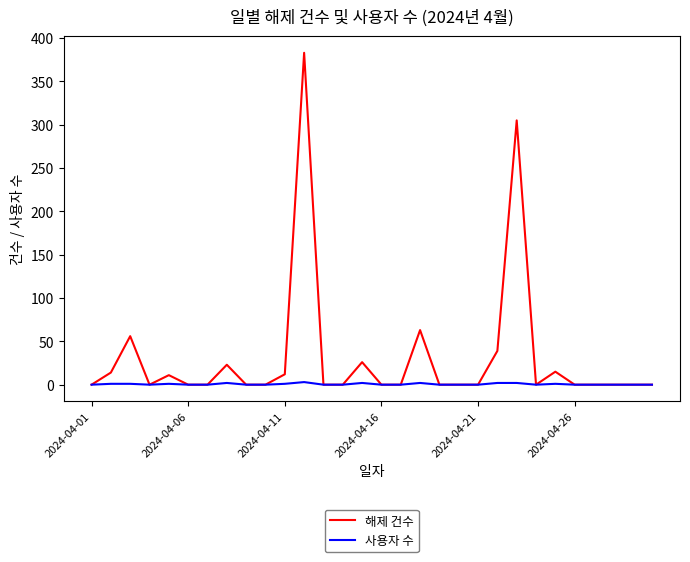

Rank the series by their average value, from lowest to highest.

사용자 수, 해제 건수